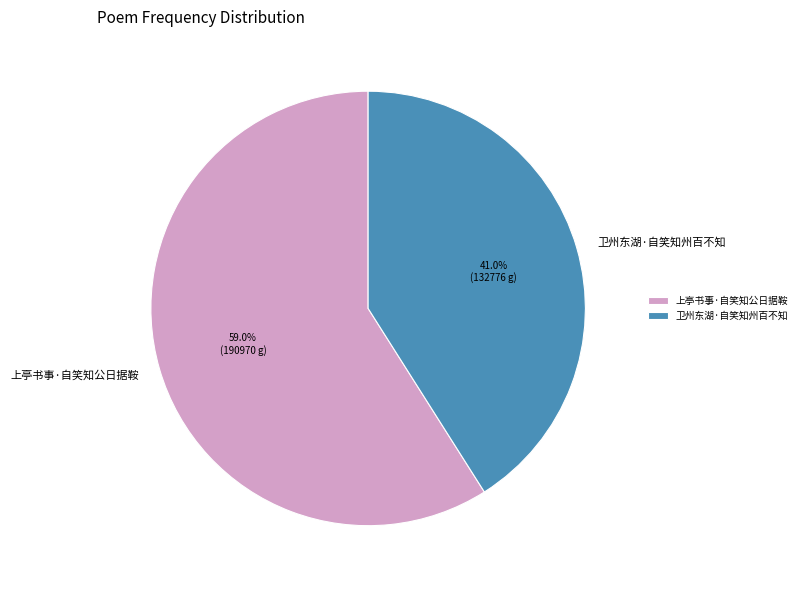

Rank the categories by value from highest to lowest.

上亭书事·自笑知公日据鞍, 卫州东湖·自笑知州百不知